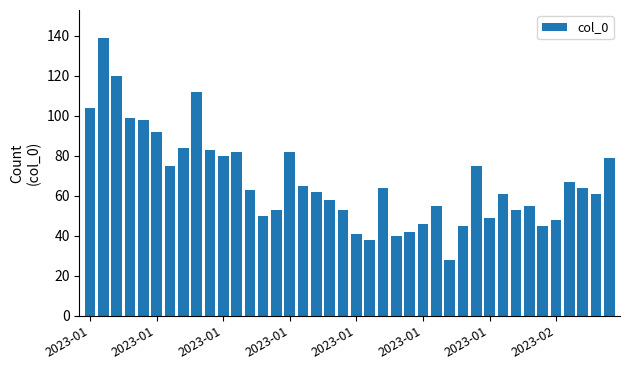

What is the minimum value shown in the chart?

28